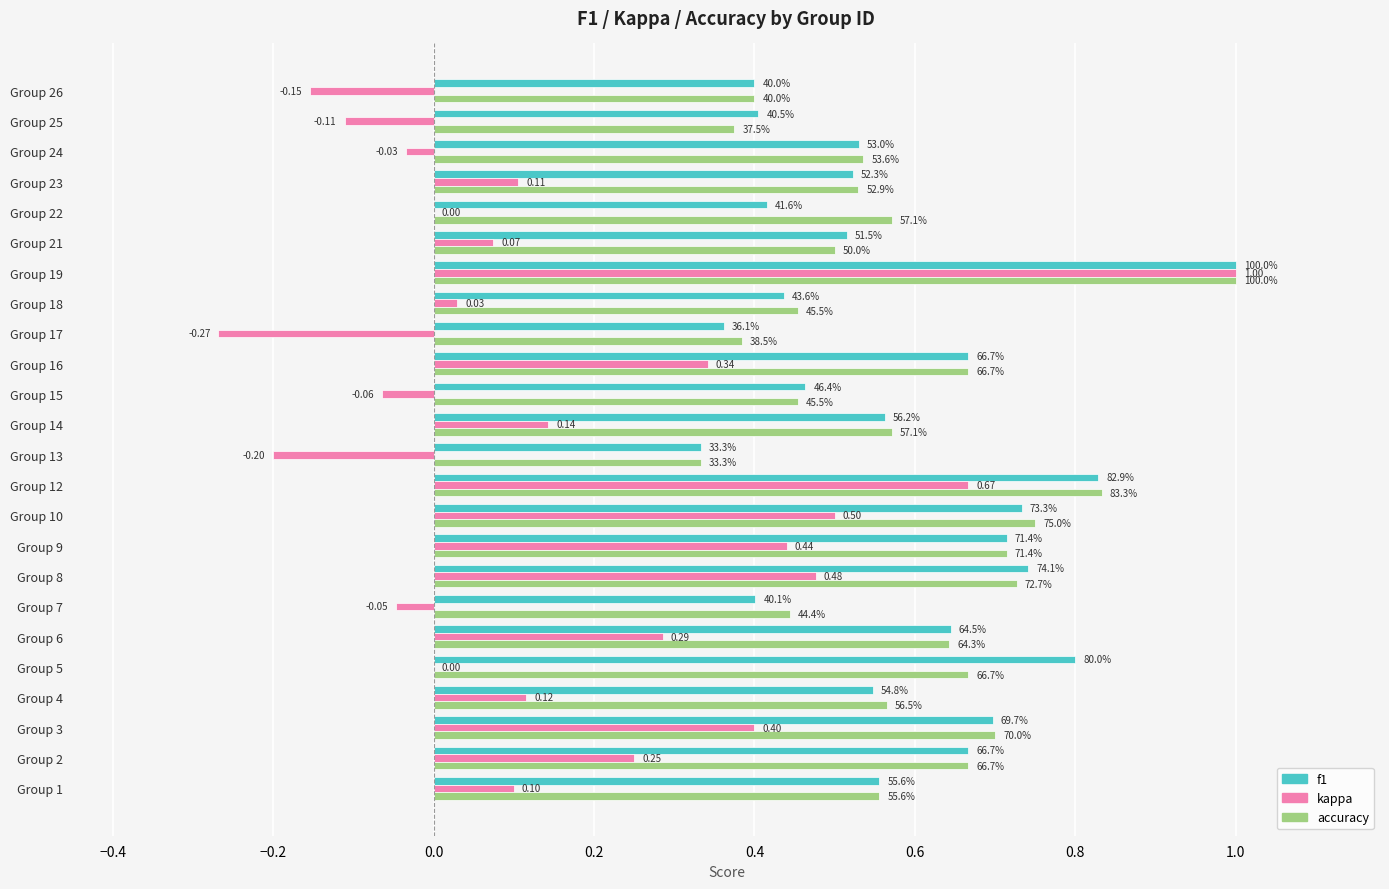

What is the difference between the maximum and minimum values in the accuracy series?

0.7